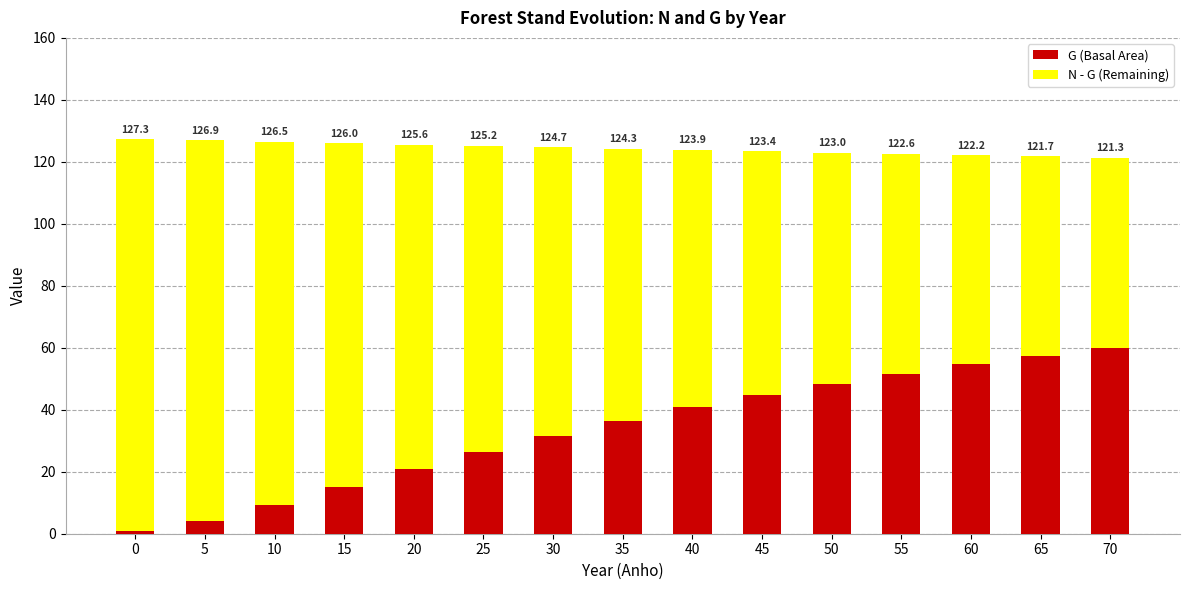

List the labels in order of G (Basal Area) value, smallest first.

0, 5, 10, 15, 20, 25, 30, 35, 40, 45, 50, 55, 60, 65, 70